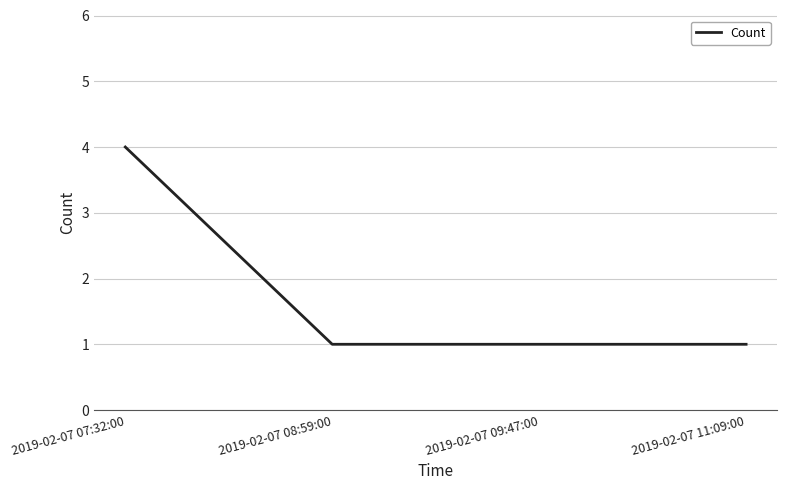

What is the average value?

2